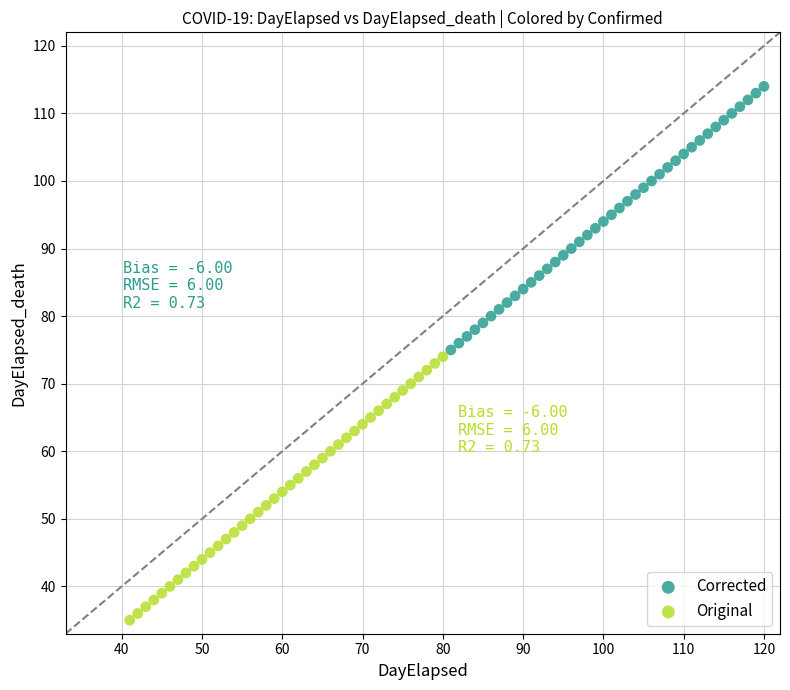

What are all the series names shown in the legend?

Corrected, Original